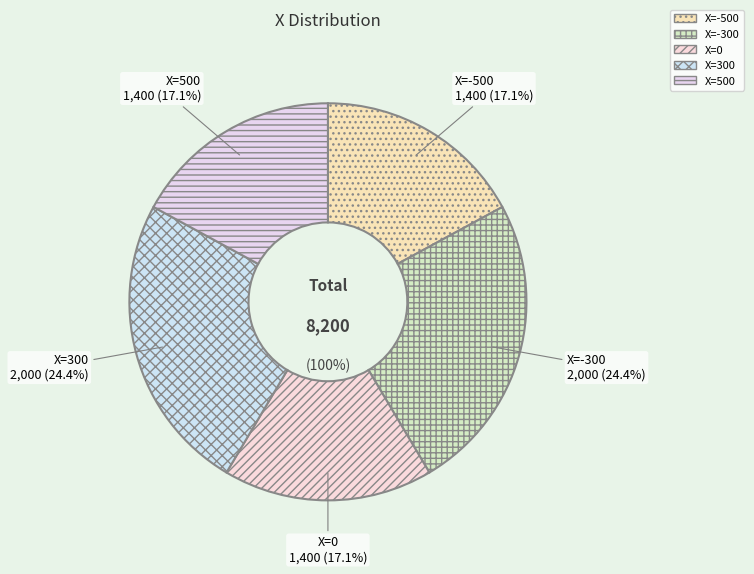

True or false: 300 accounts for 24% of the total.

True